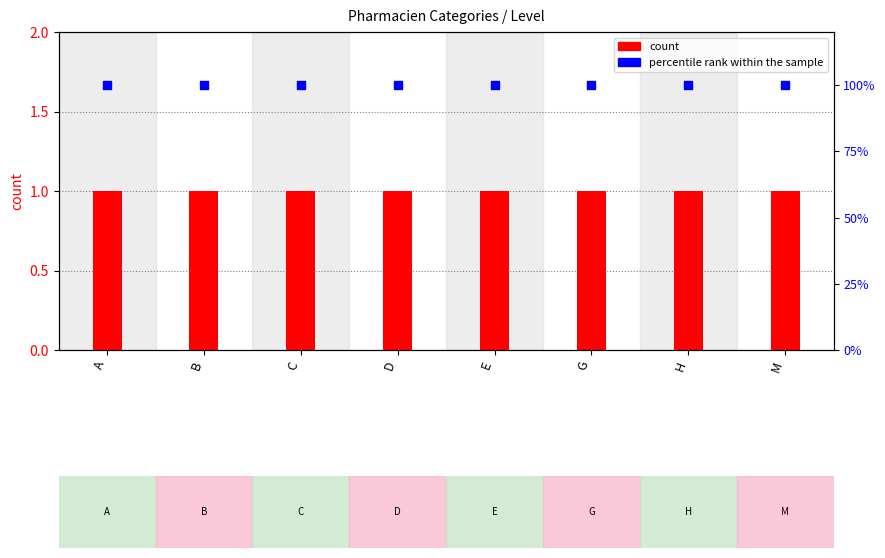

Which series reaches the maximum Y coordinate?

percentile rank within the sample